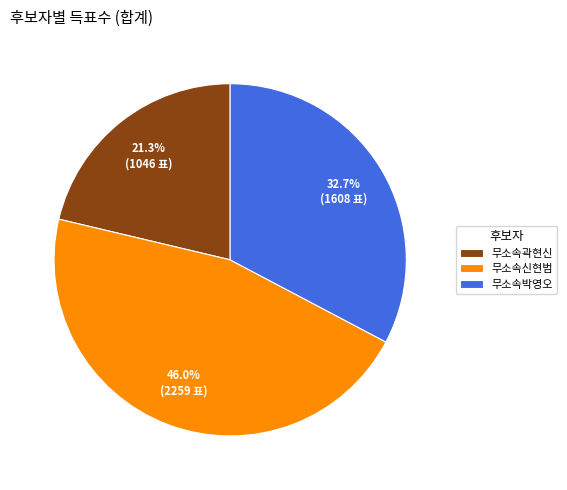

What is the ratio of the value at 무소속박영오 to the value at 무소속곽현신?

1.5